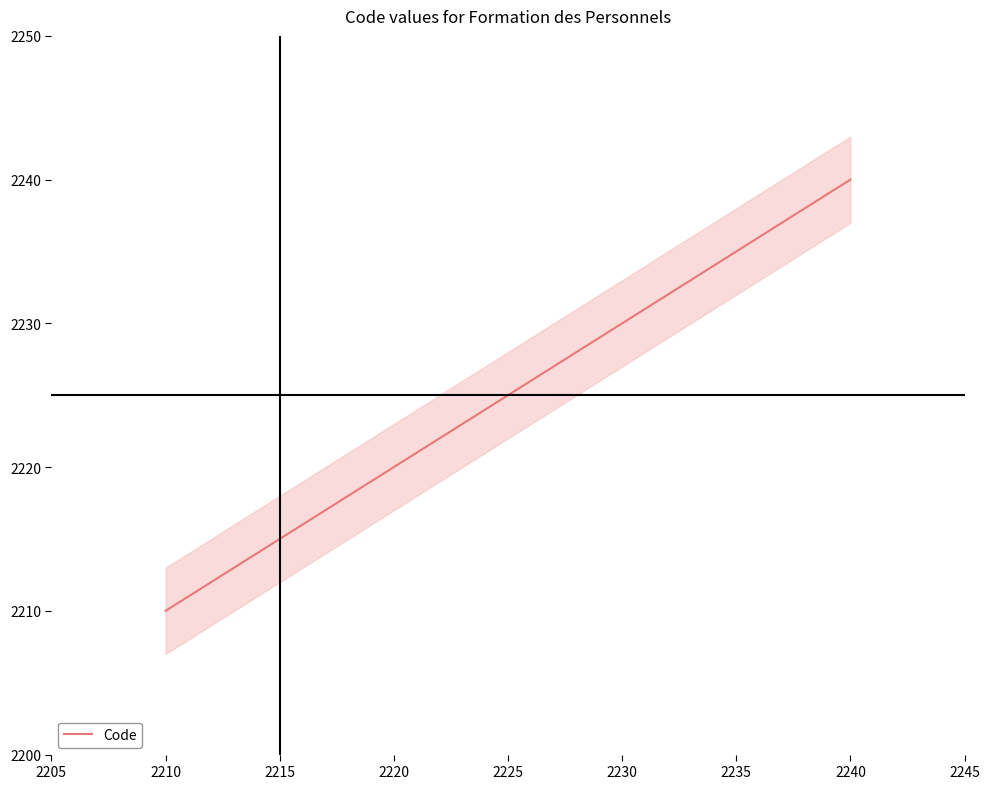

List the labels in order of Code value, smallest first.

2210, 2220, 2230, 2240